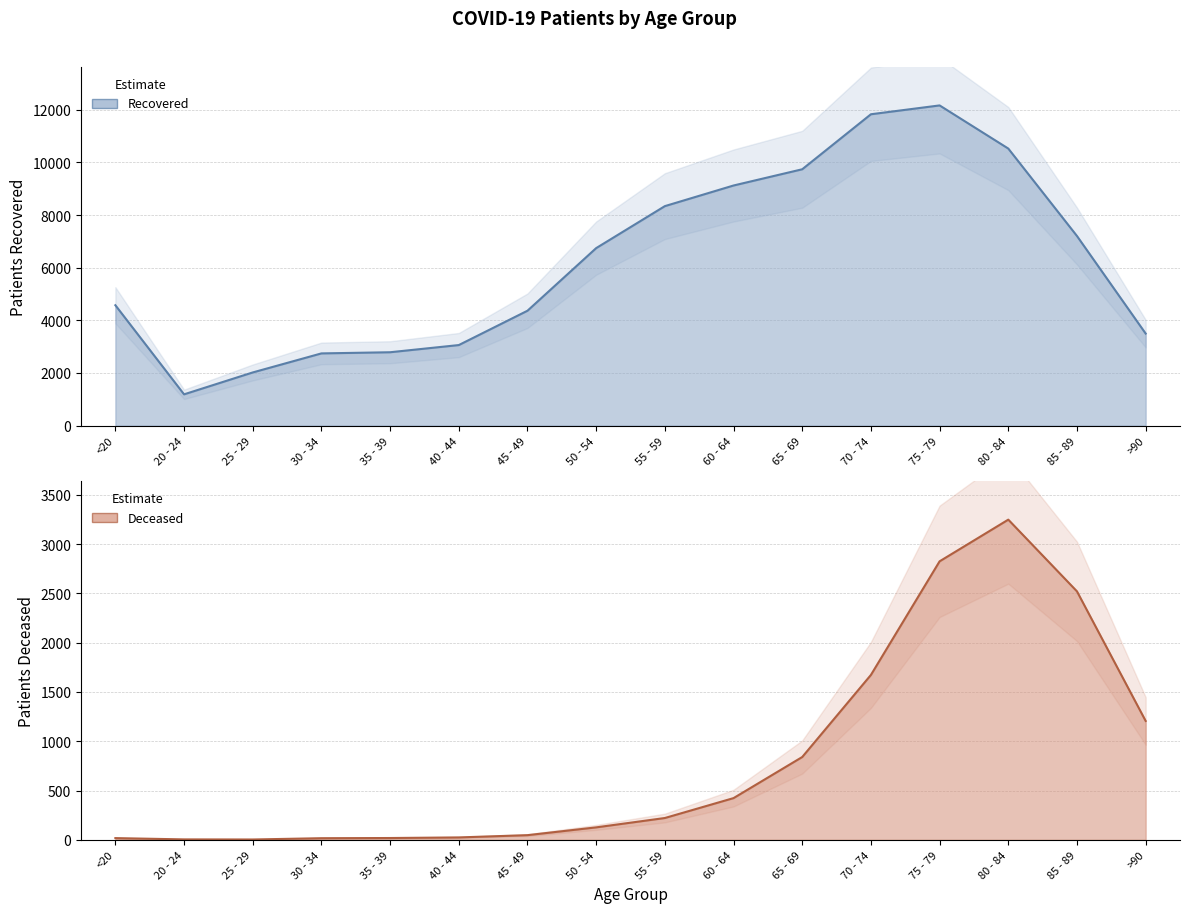

What is the difference between the maximum and minimum values in the patients_recovered series?

10982